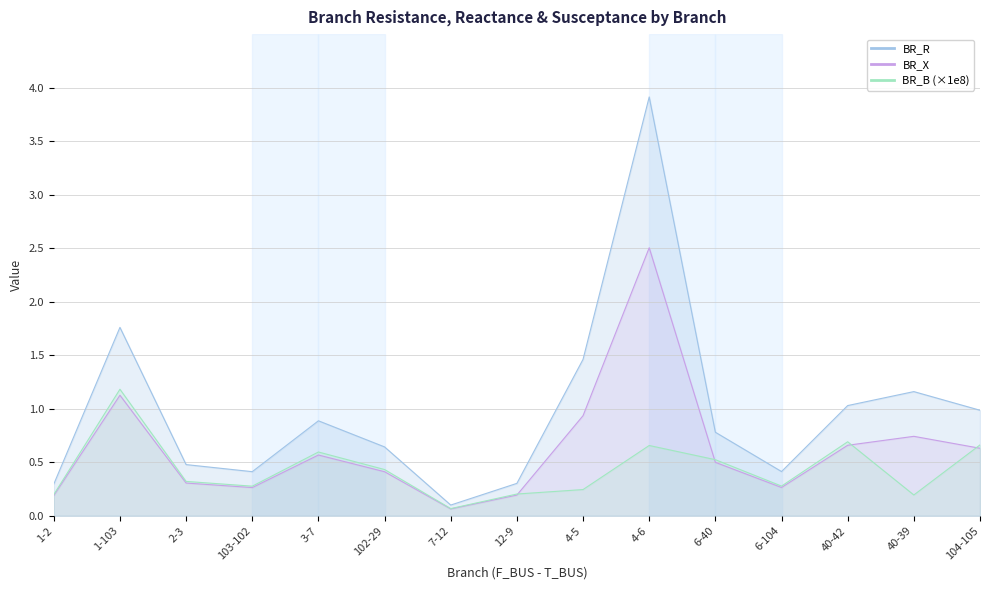

What is the label of the 5th point from the left?

3-7